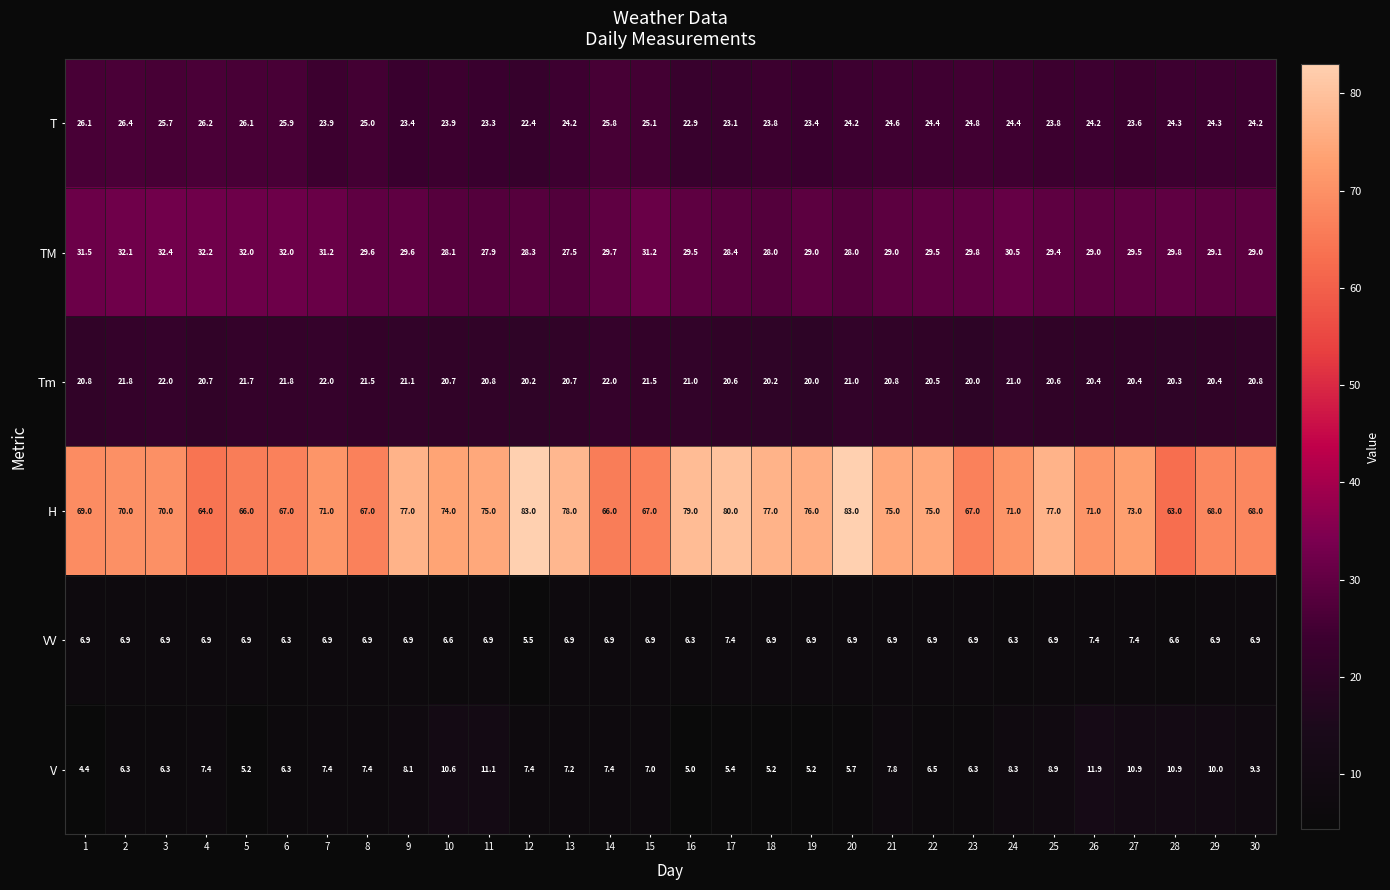

What is the difference between the maximum and minimum values in the VV series?

1.9